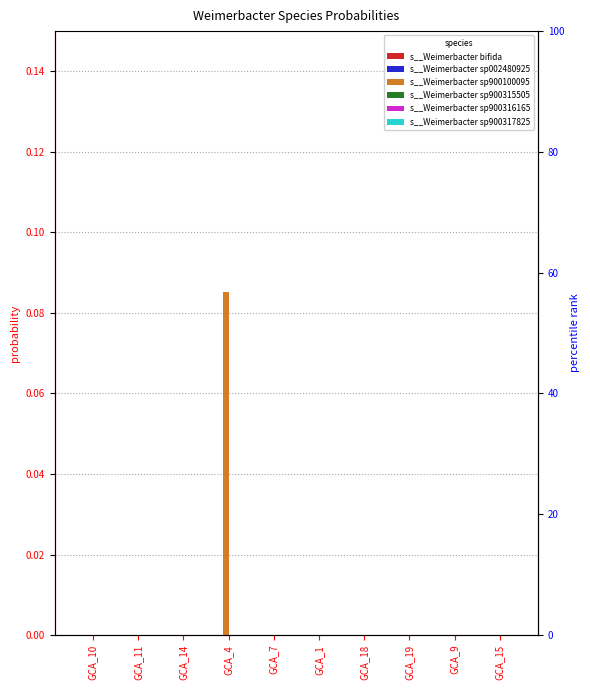

At how many categories does at least one series exceed 0?

1